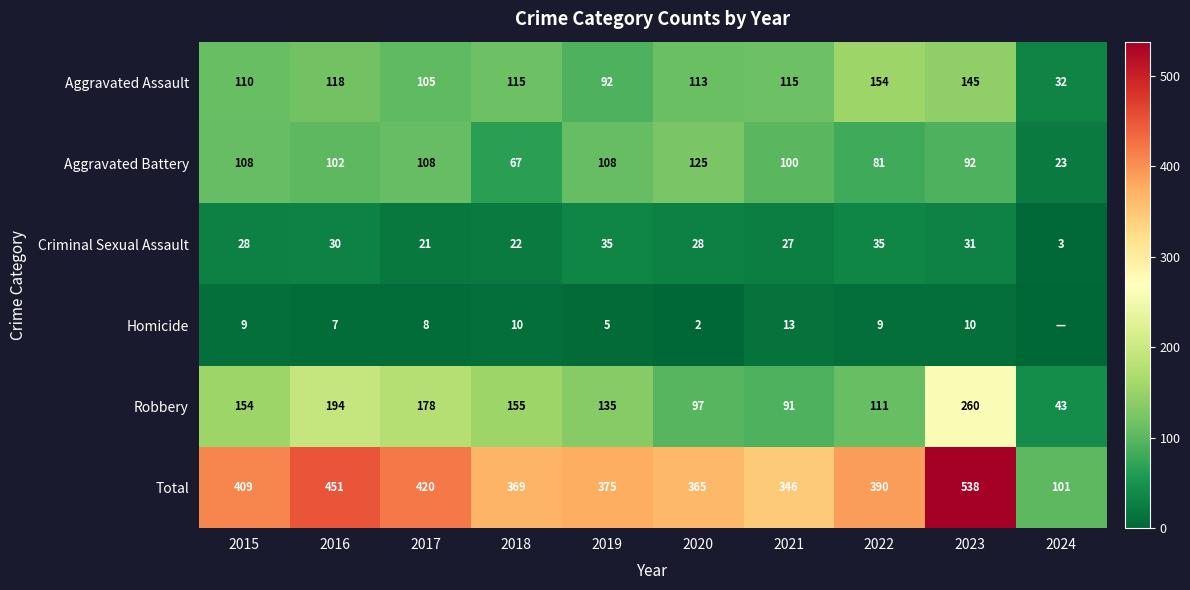

What is the difference between the Total values at 2017 and 2021?

74